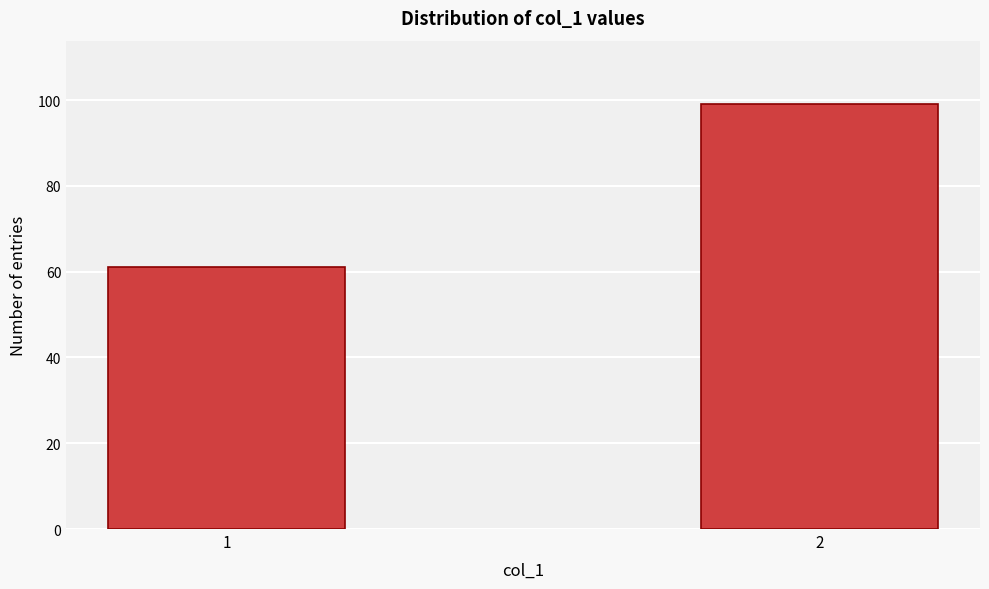

Reading left to right, what are all the values shown in this chart?

1=61	2=99